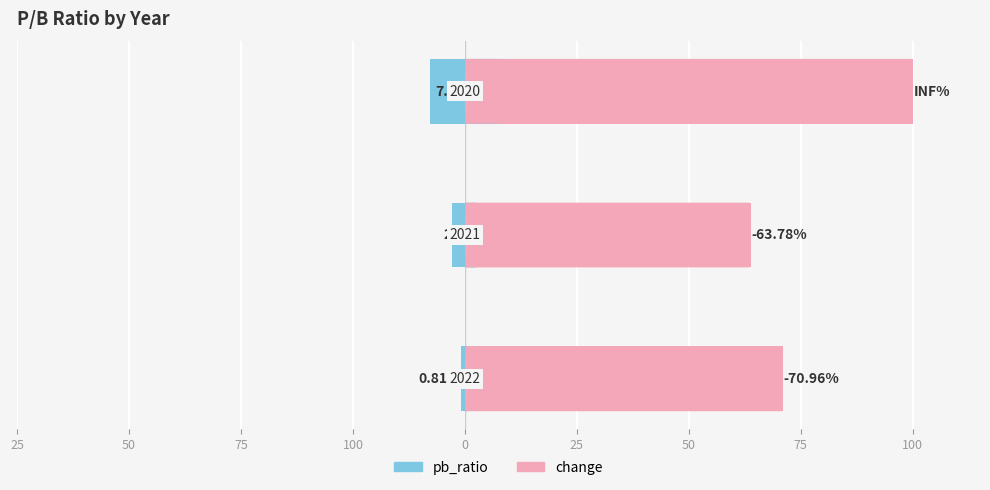

What is the value of the pb_ratio bar at the 2nd from the left?

-2.8